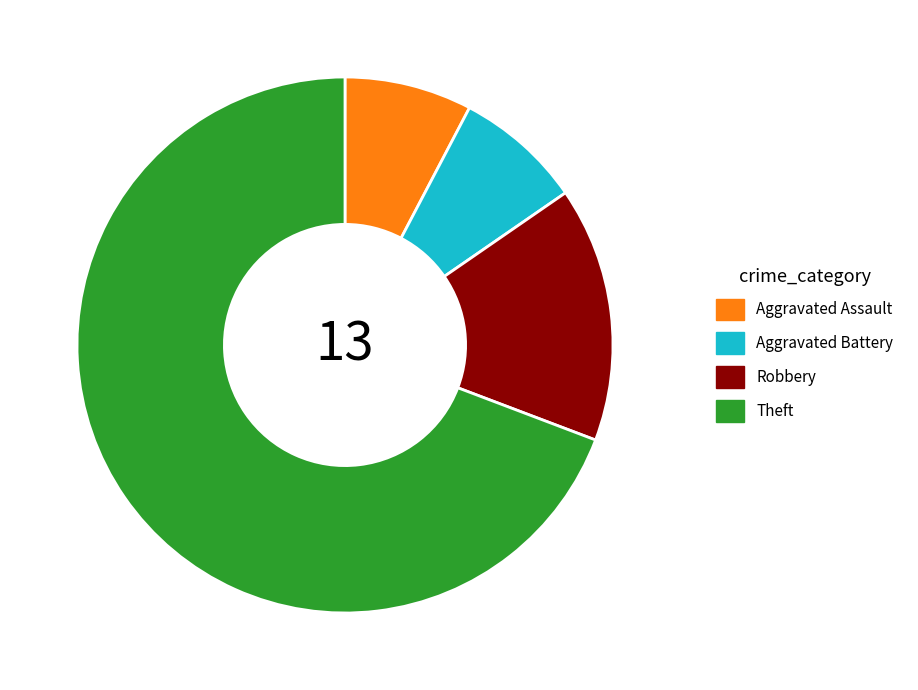

Is it true that Aggravated Assault is 8% of the pie?

True